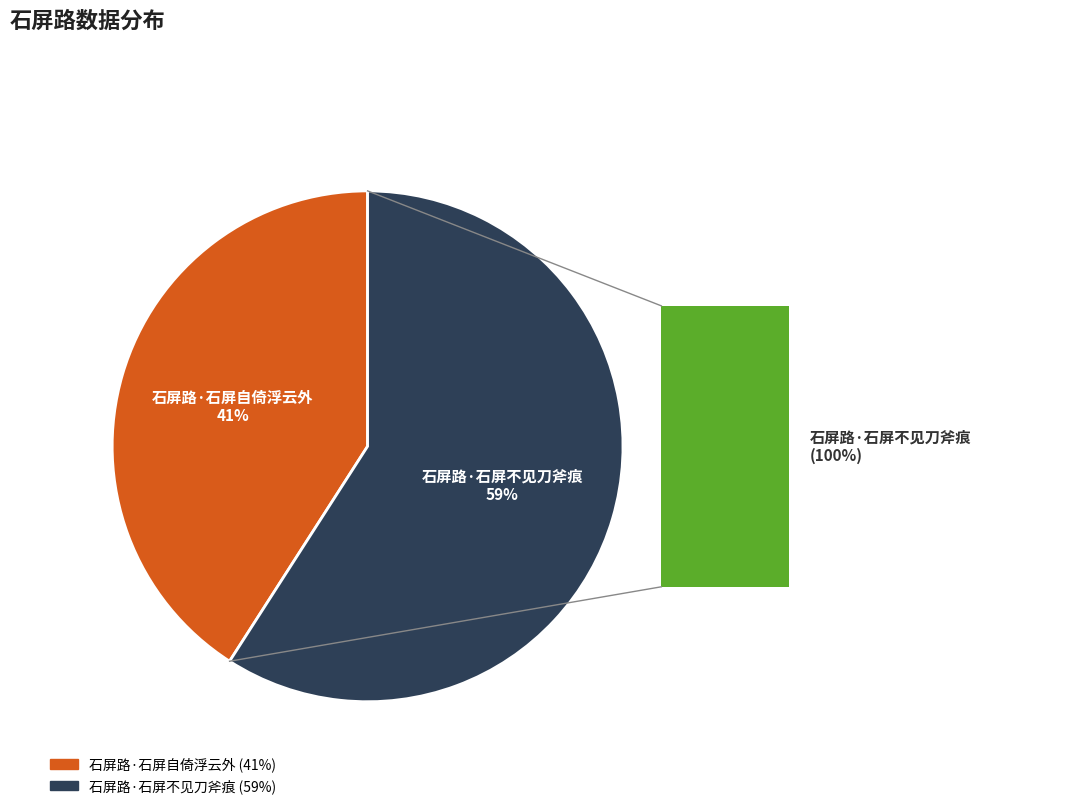

Combined, do 石屏路·石屏不见刀斧痕 and 石屏路·石屏自倚浮云外 account for over 50%?

Yes